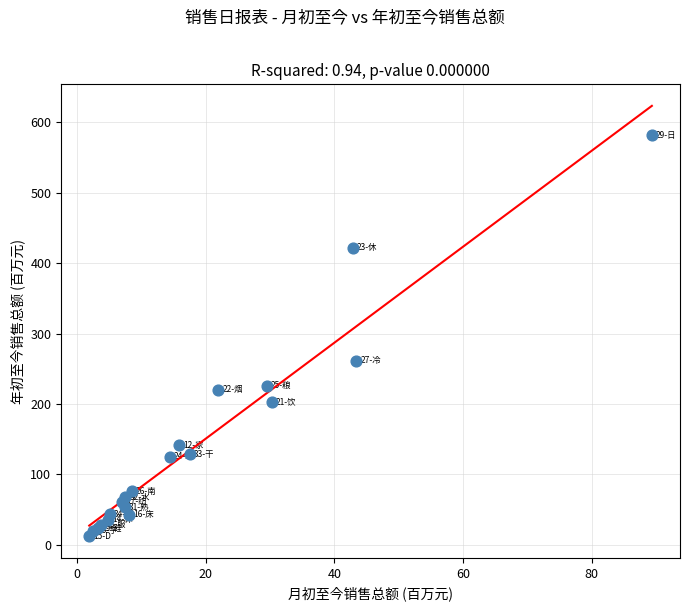

What Y value in the scatter plot is closest to 296?

261.6